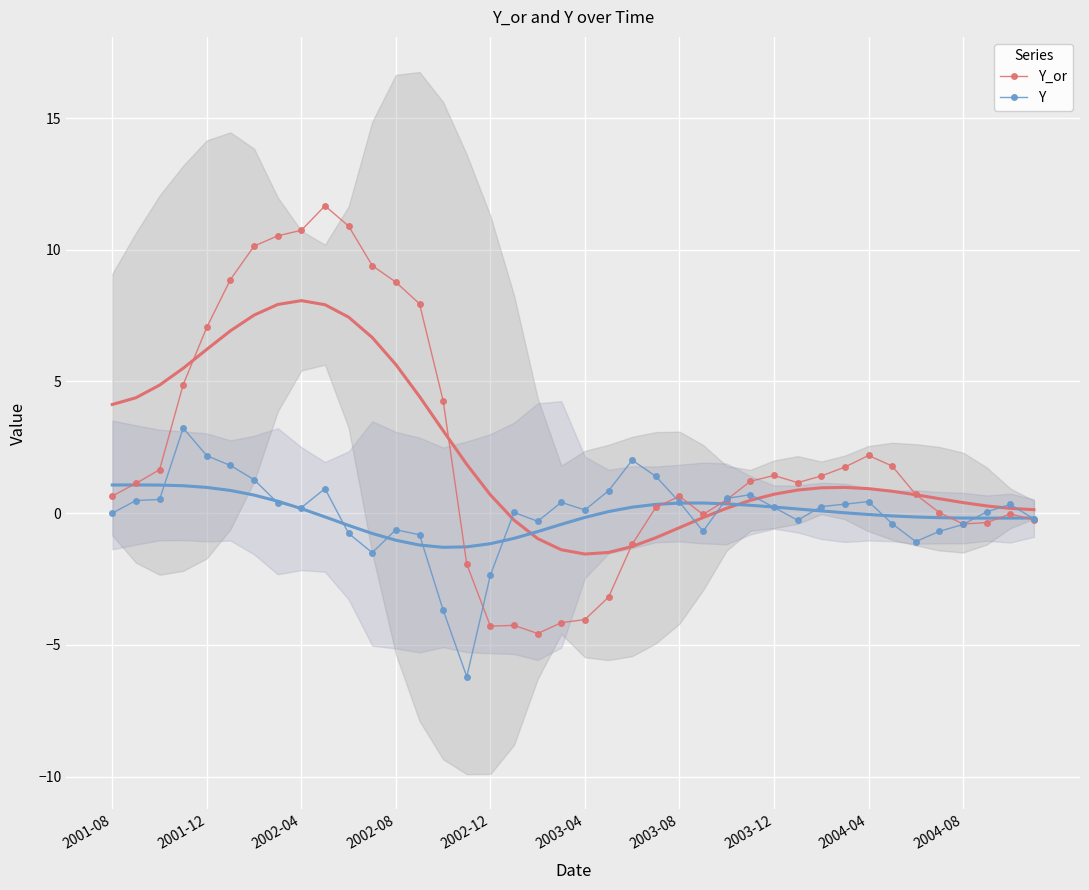

At which label is Y_or closest to 3?

2004-04